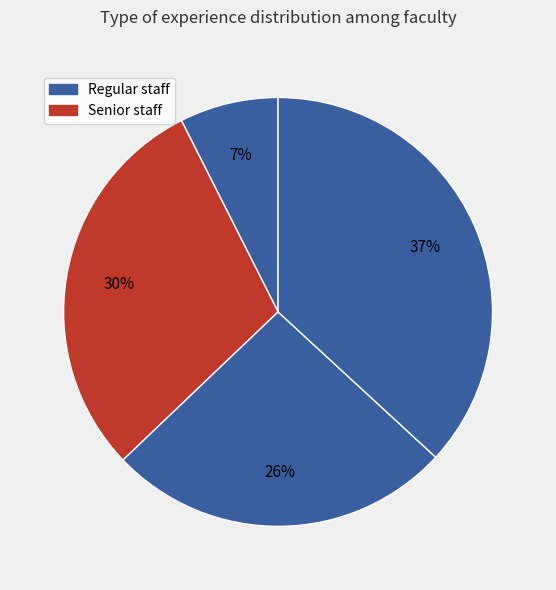

Count the number of slices in the pie.

4